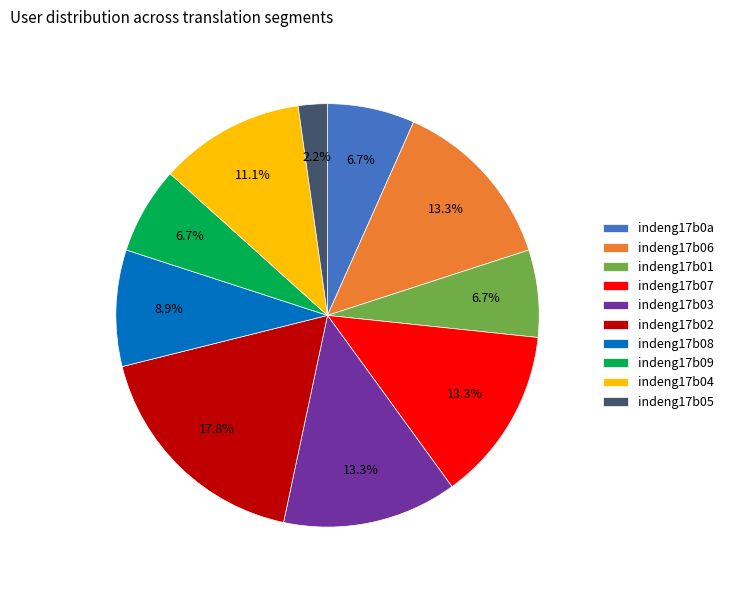

Do indeng17b05 and indeng17b03 together represent more than half of the pie?

No